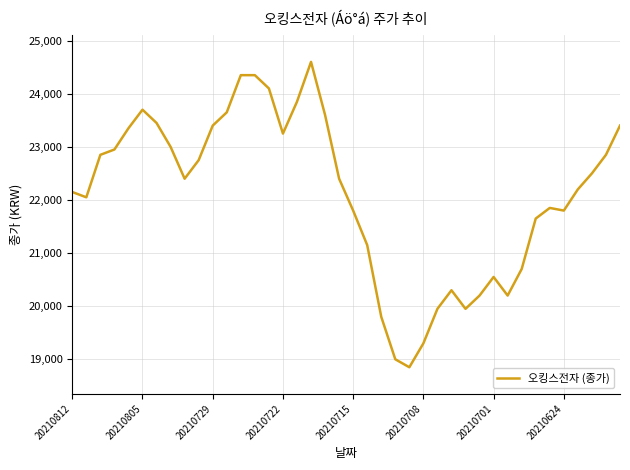

What is the smallest value displayed?

18850